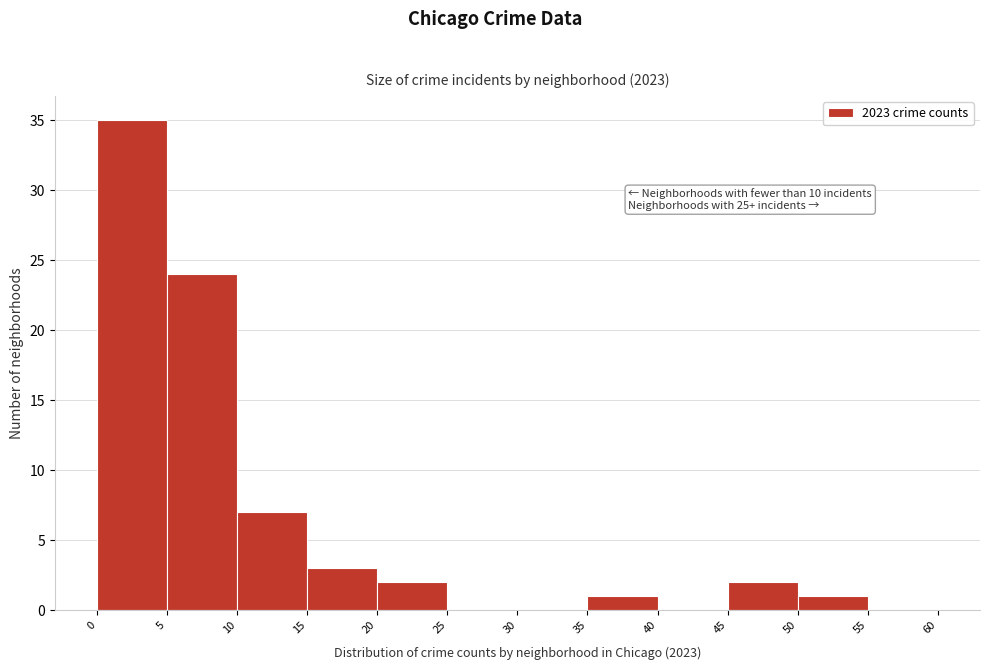

Which range on the x-axis has the tallest bar?

0 to 5